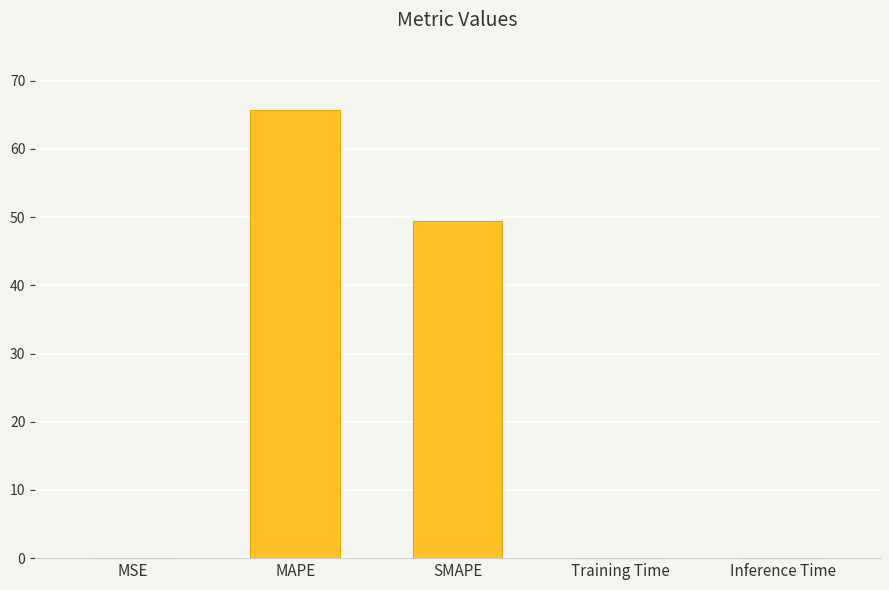

What is the sum of all values?

115.2